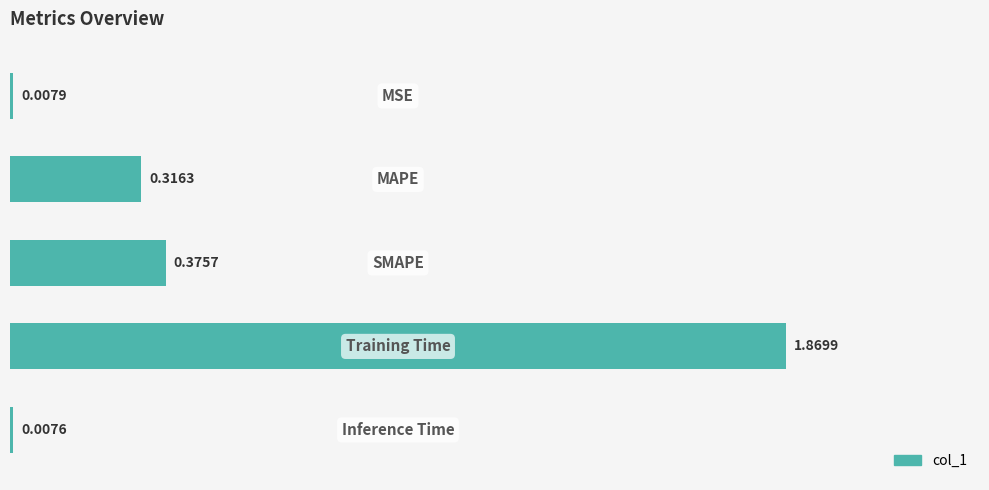

What is the average value?

0.5